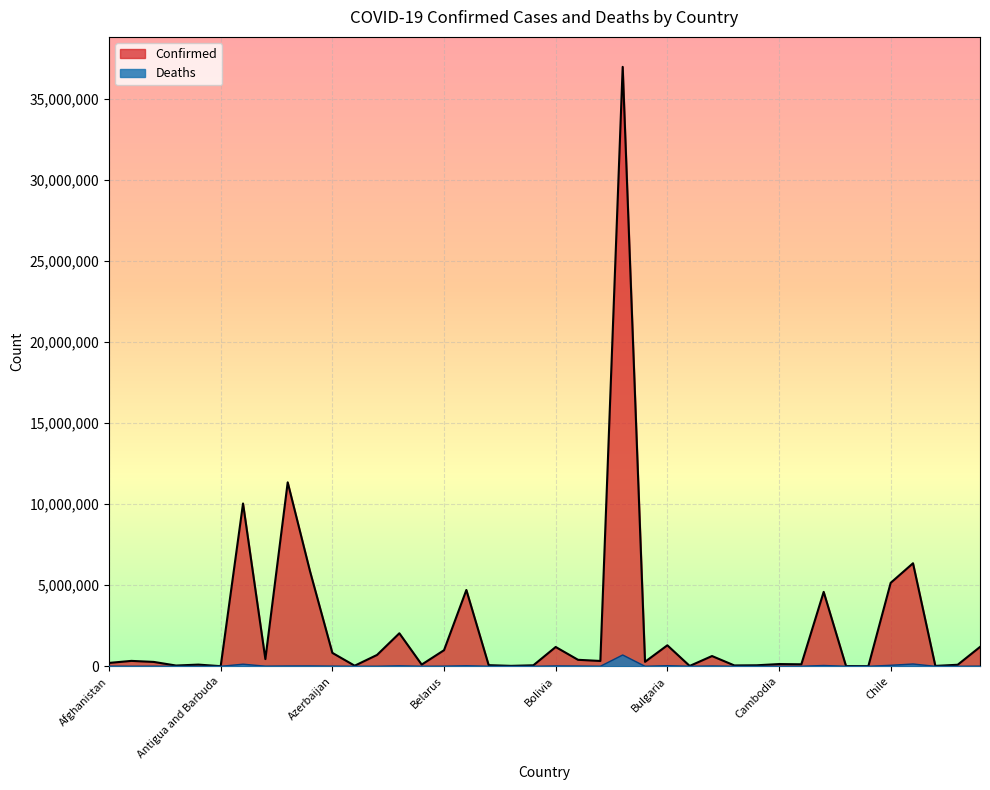

At which label does Confirmed first exceed 329595?

Albania